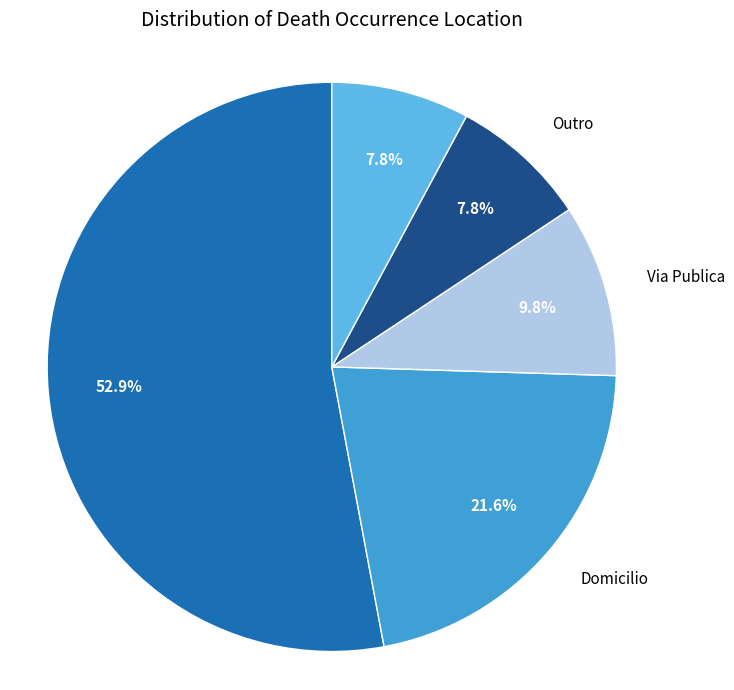

Is there a majority slice in this chart?

Yes